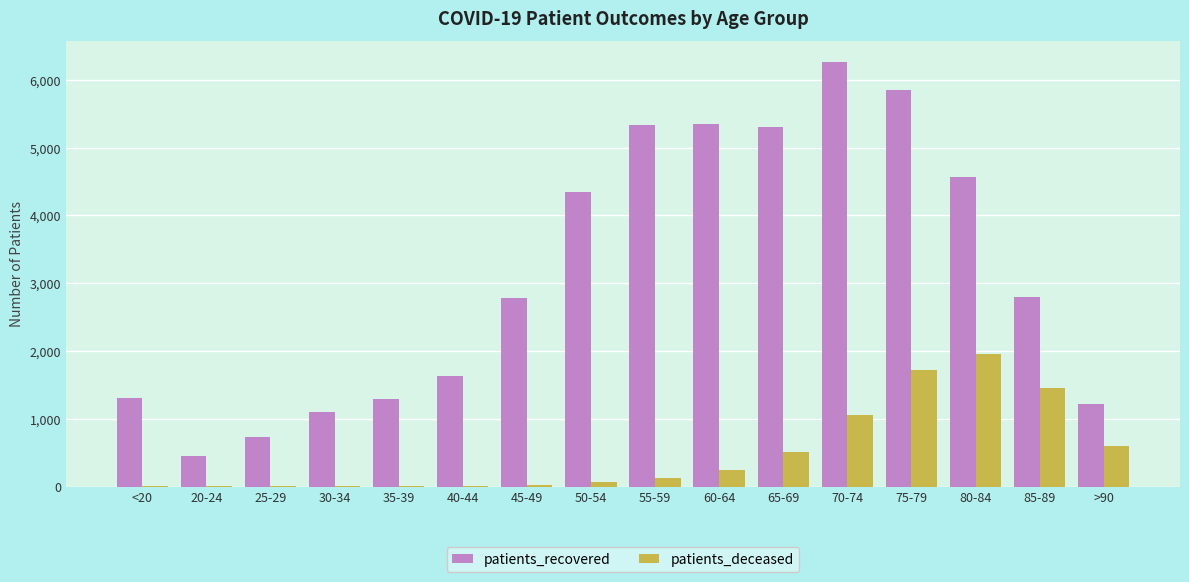

The value of patients_recovered at 50-54 is 4348. True or false?

True